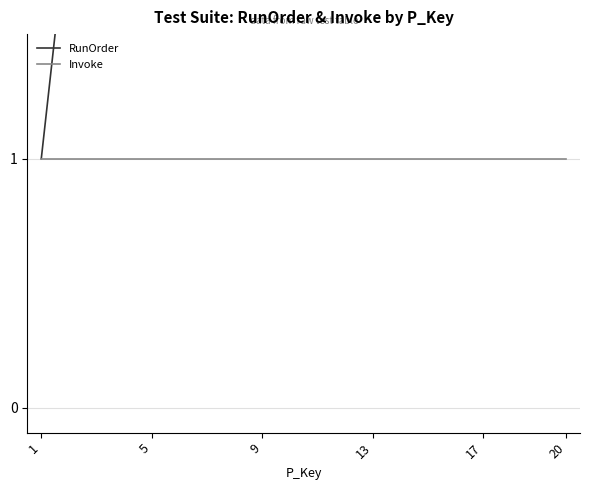

What is the maximum value shown in the chart?

20